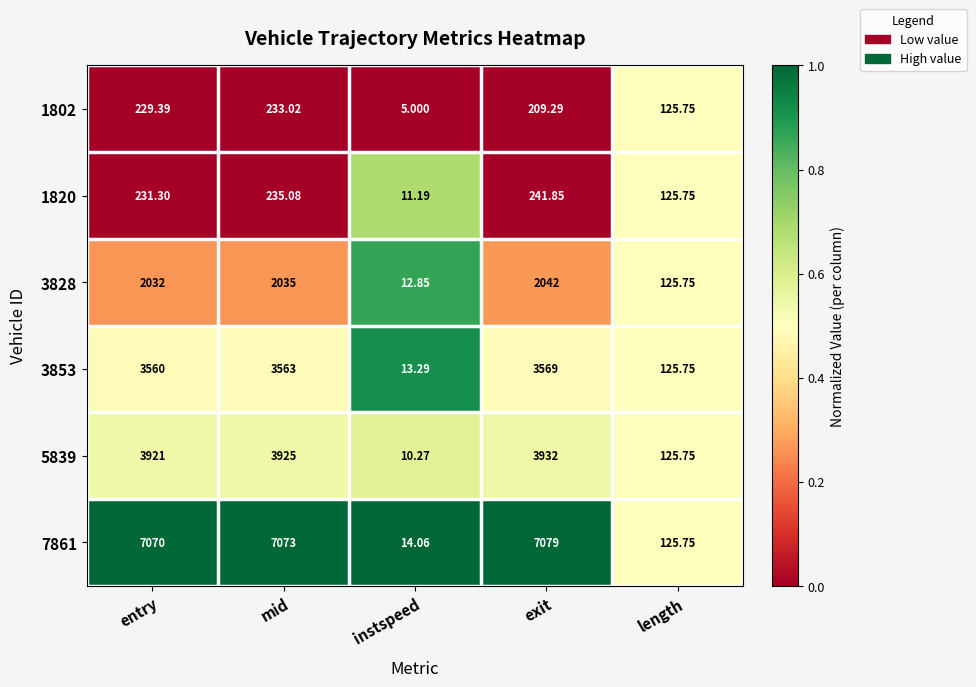

Is the value of 5839 at entry greater than the value of 3828 at entry?

Yes